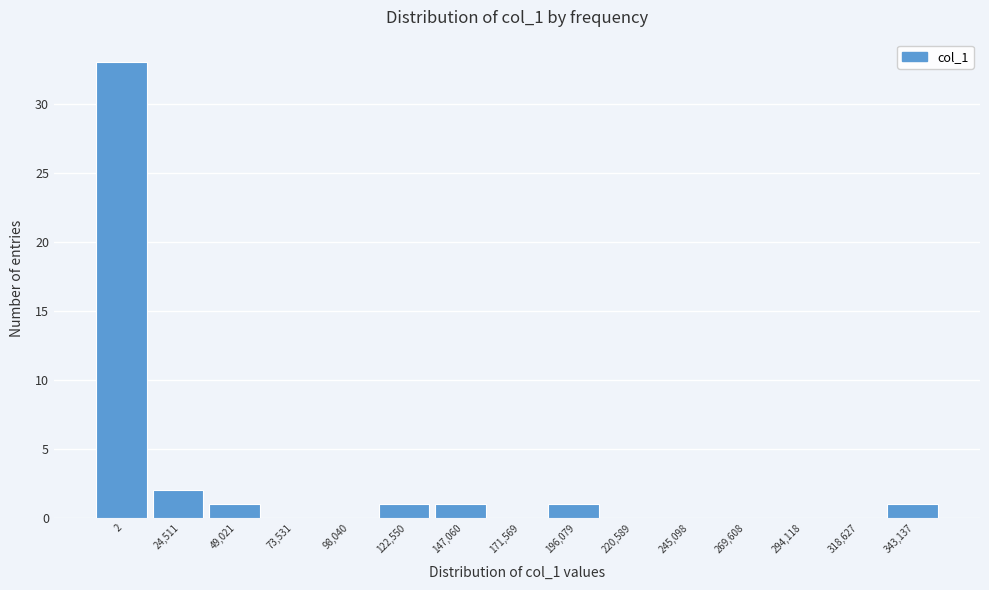

Reading left to right, extract all data points from this chart.

2=33	24,511=2	49,021=1	73,531=0	98,040=0	122,550=1	147,060=1	171,569=0	196,079=1	220,589=0	245,098=0	269,608=0	294,118=0	318,627=0	343,137=1